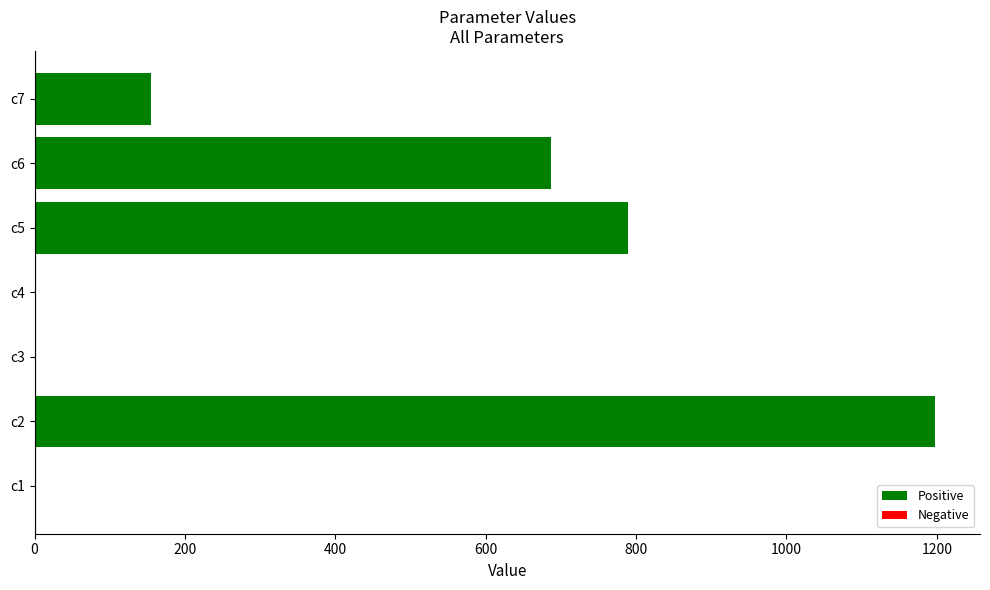

Which label corresponds to the largest value in the chart?

c2